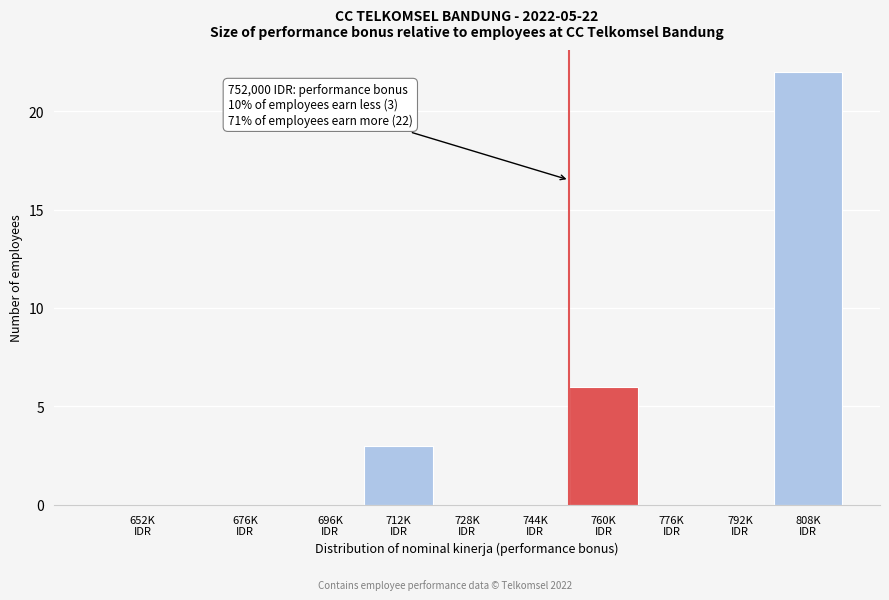

What is the greatest value displayed?

22